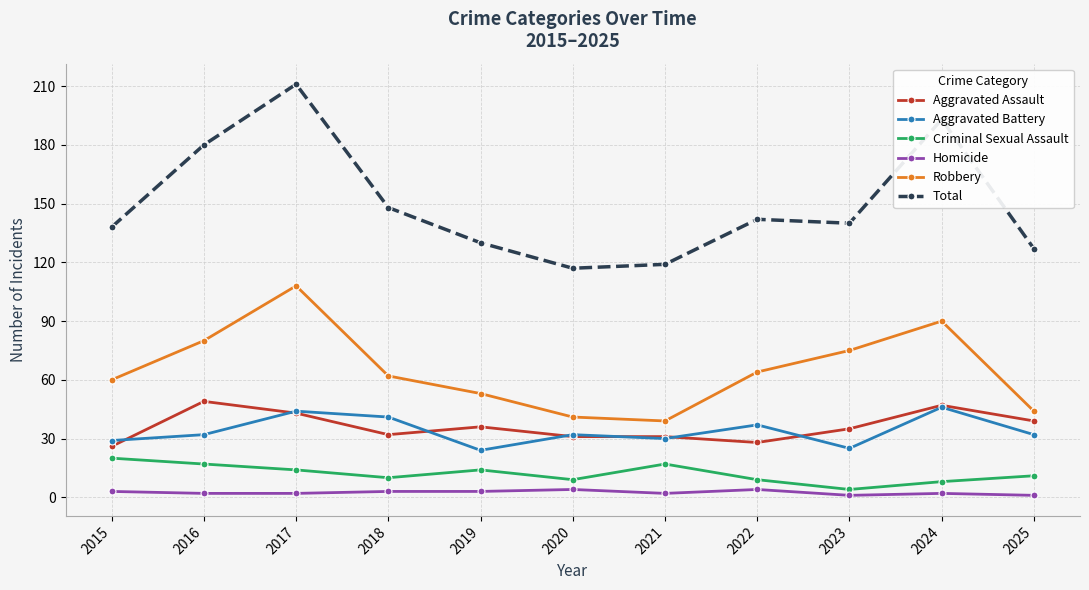

What is the approximate value of Homicide at 2020?

4